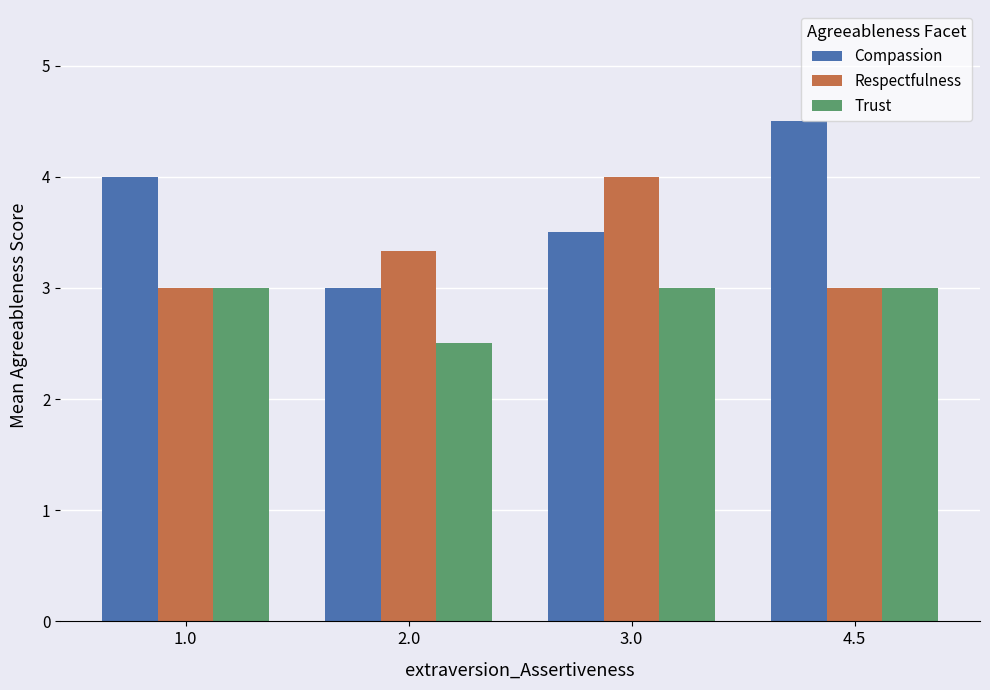

Where is Trust nearest to the value 2?

2.0